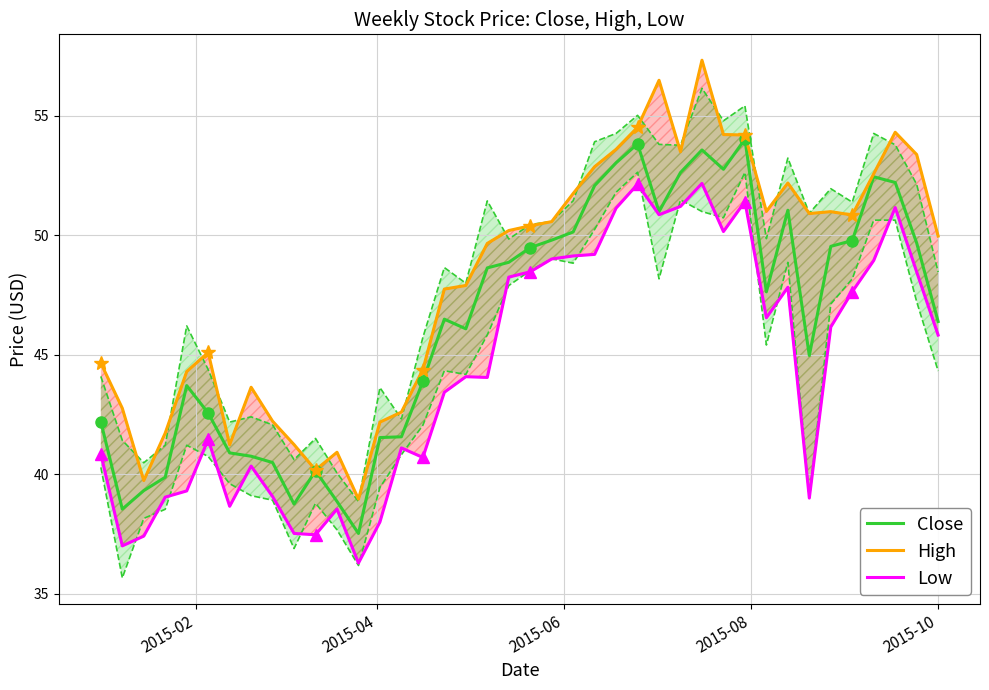

How many interior local peaks does the High series have?

8